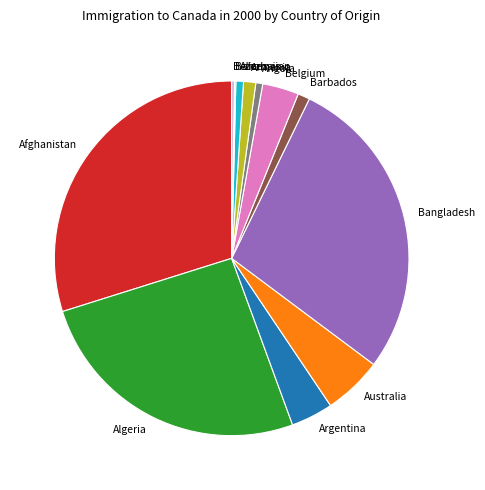

Does any single category account for the majority?

No